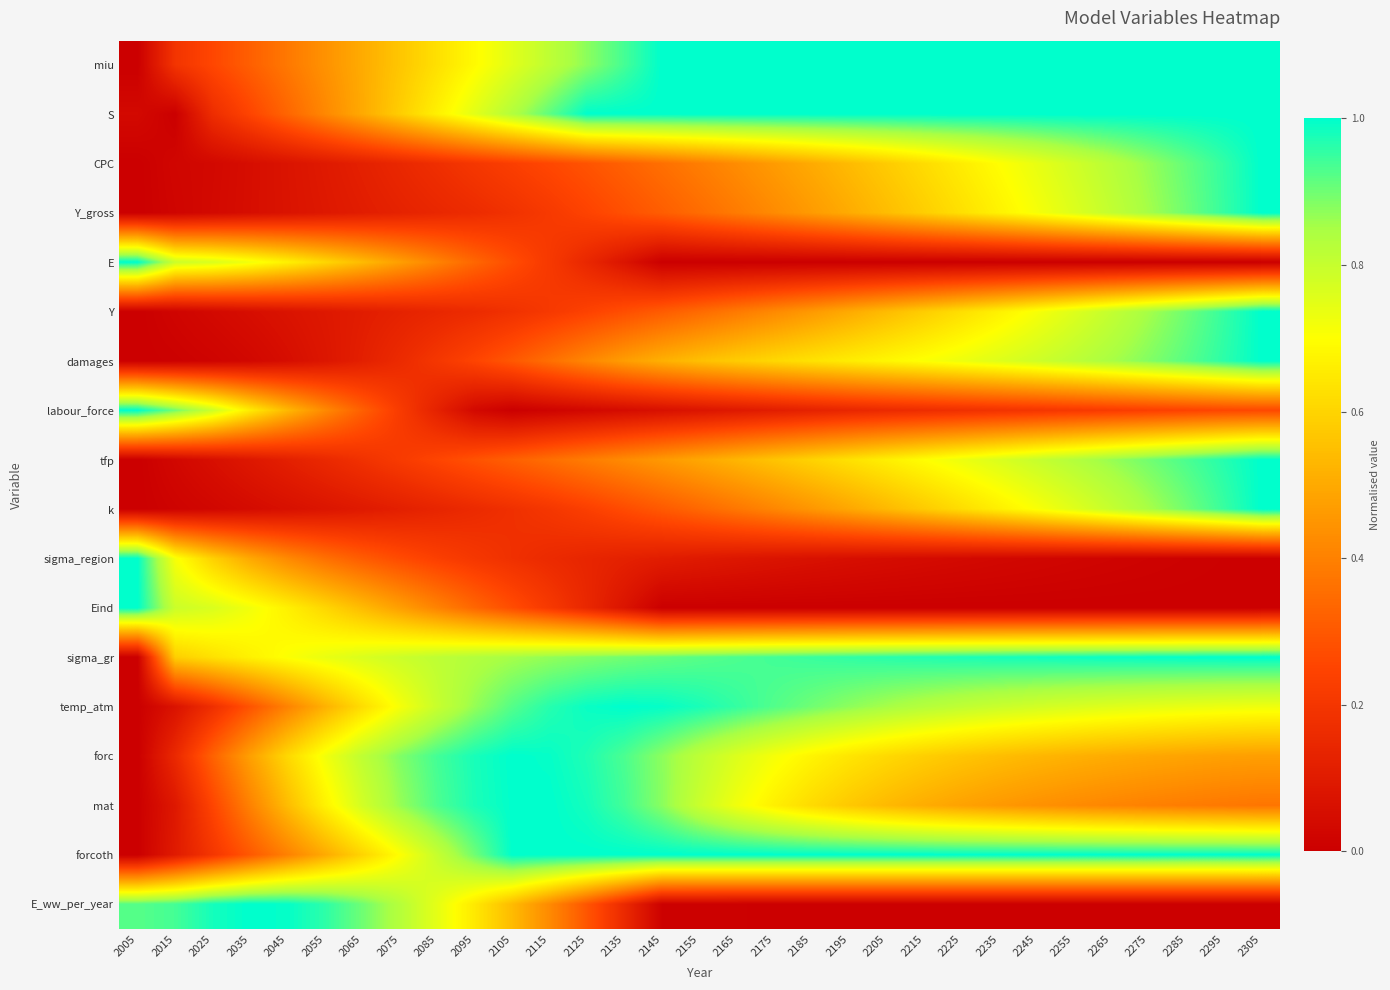

At 2025, list the series in order from smallest to largest.

damages, k, CPC, Y_gross, Y, tfp, S, temp_atm, forcoth, mat, miu, forc, sigma_region, sigma_gr, E, Eind, labour_force, E_ww_per_year